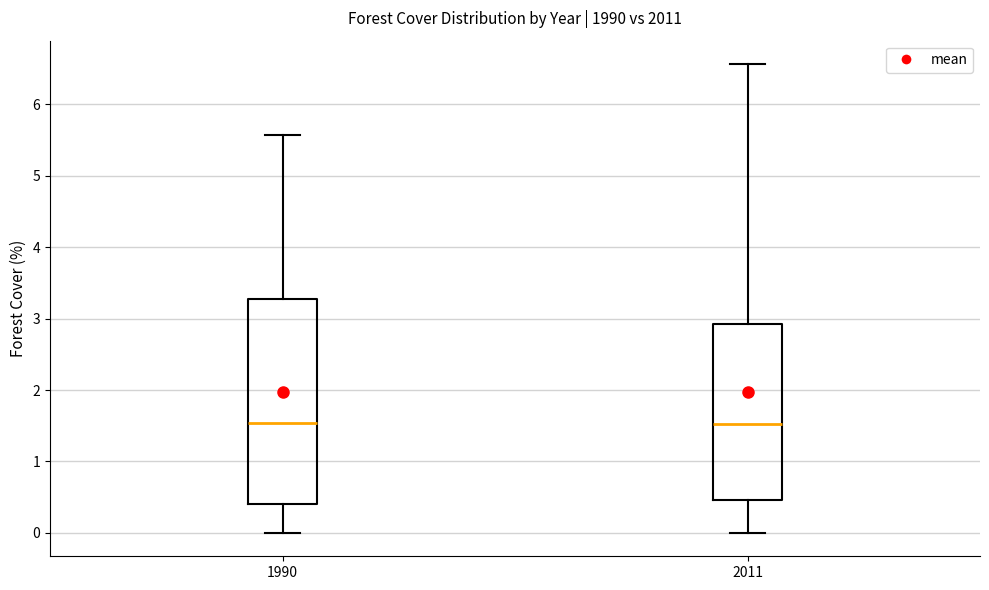

Where is the lower edge of the box at x = 1990 on the y-axis? The values are not printed on the chart, so give them approximately, as read against the axis.

0.4